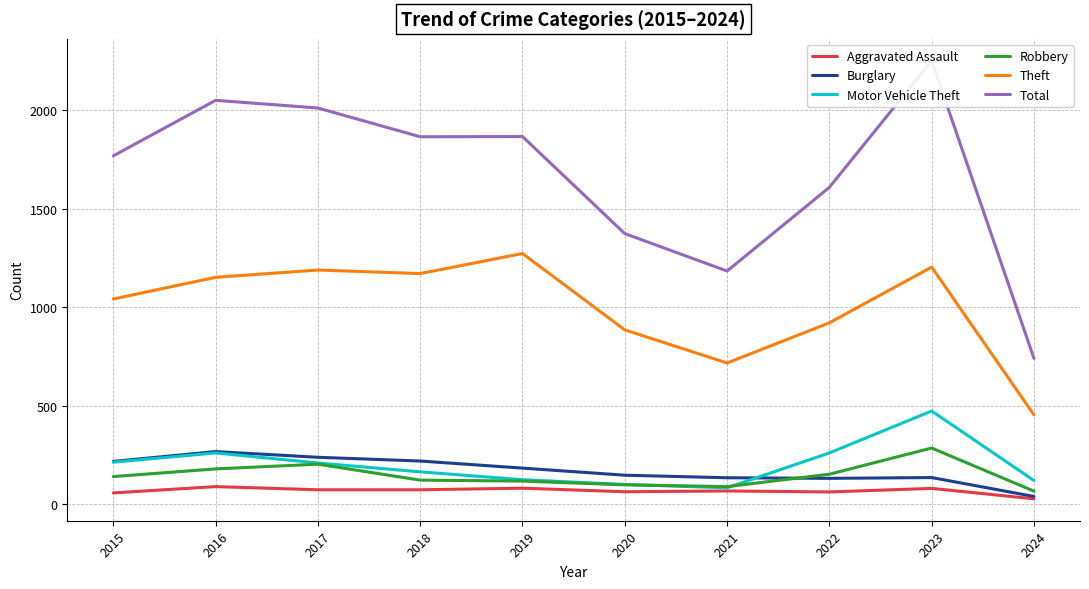

What are all the series names shown in the legend?

Aggravated Assault, Burglary, Motor Vehicle Theft, Robbery, Theft, Total